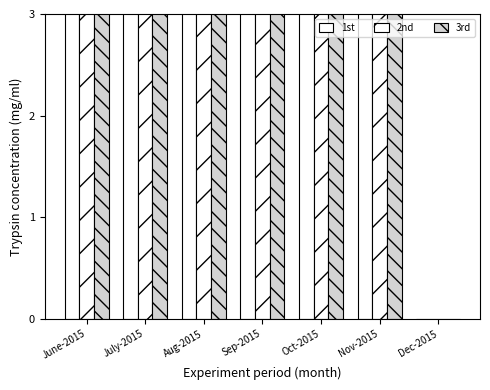

What is the label of the 1st bar from the right?

Dec-2015